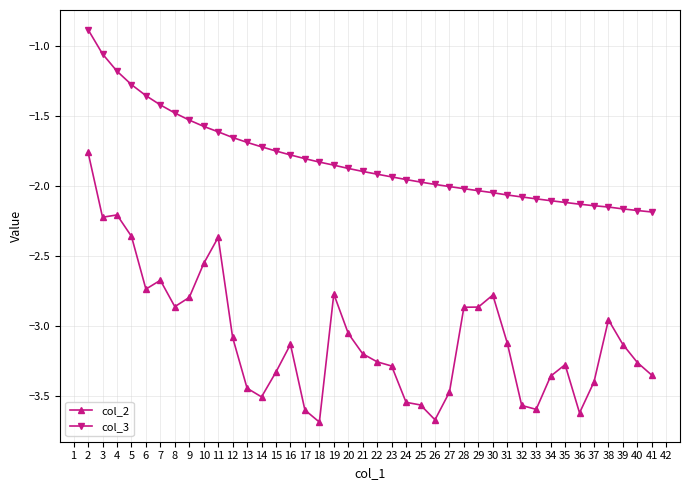

What is the sum of the col_2 values at 21 and 11?

-5.6